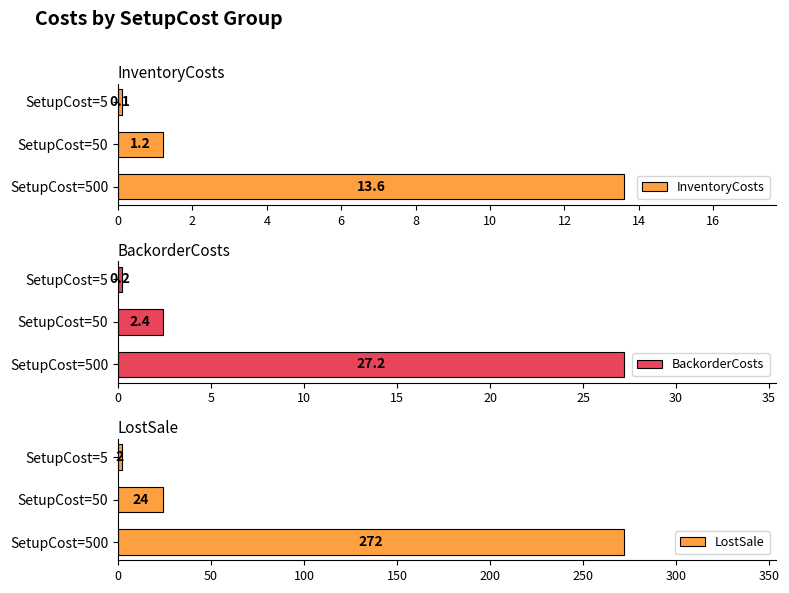

What is the difference between the maximum and minimum values in the BackorderCosts series?

27.0